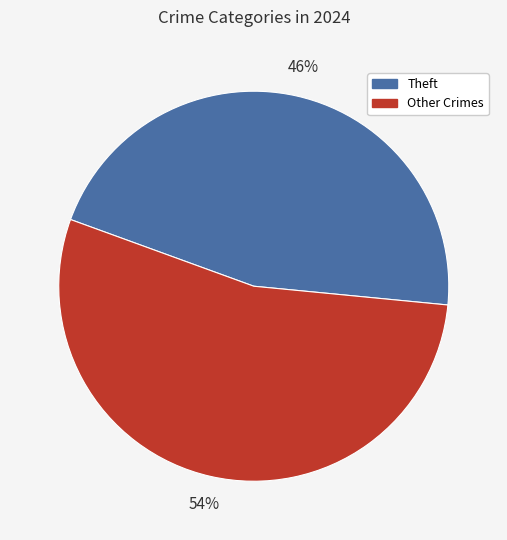

To the nearest percent, what is the difference between the largest and smallest slice percentages?

8%